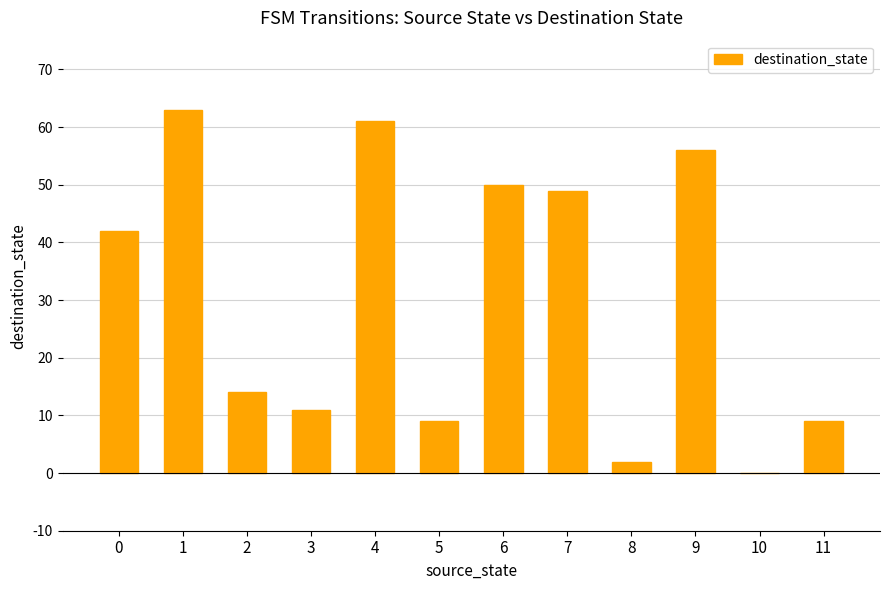

Approximately how many times larger is the value at 9 compared to 7?

1.1